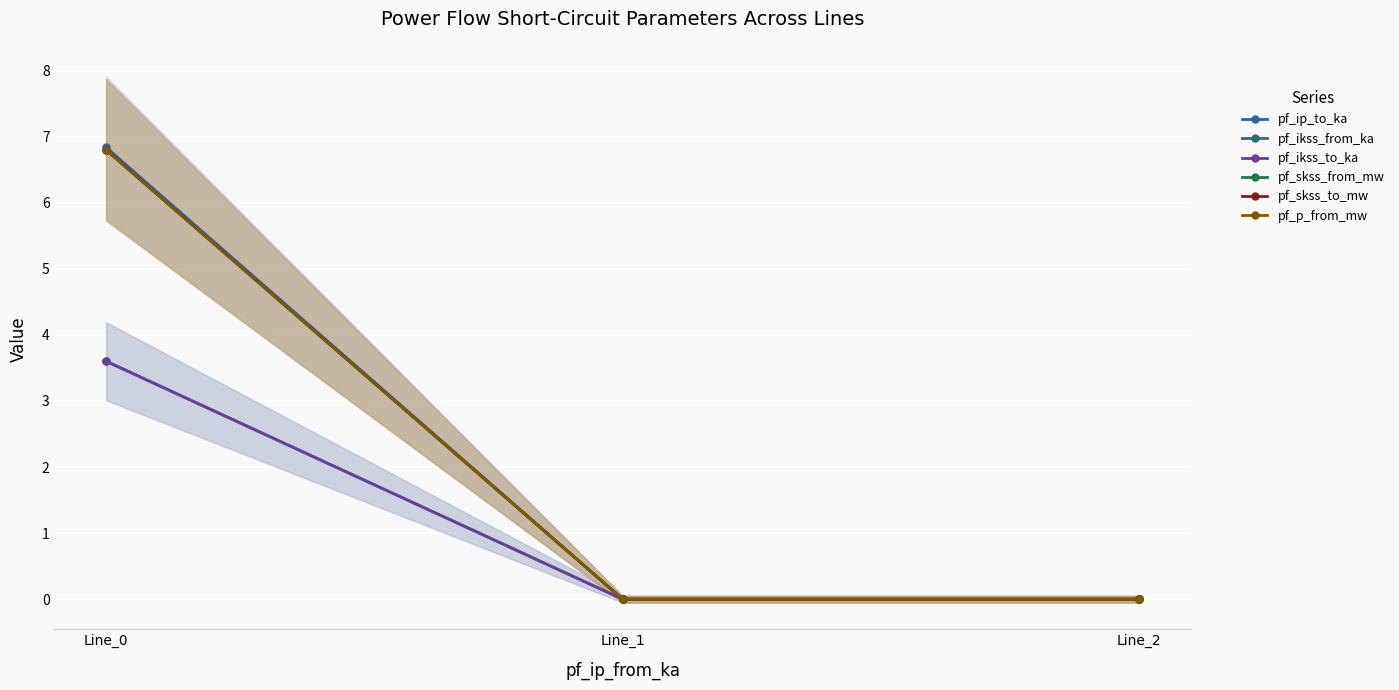

At Line_1, list the series in order from smallest to largest.

pf_ikss_from_ka, pf_ikss_to_ka, pf_skss_from_mw, pf_skss_to_mw, pf_p_from_mw, pf_ip_to_ka